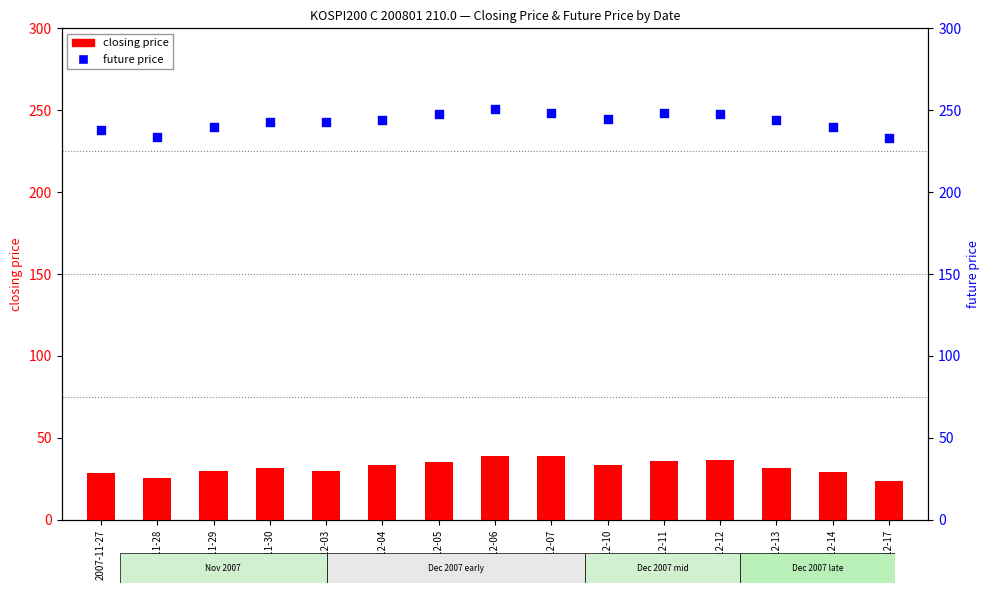

Which series contains the highest Y value?

future price